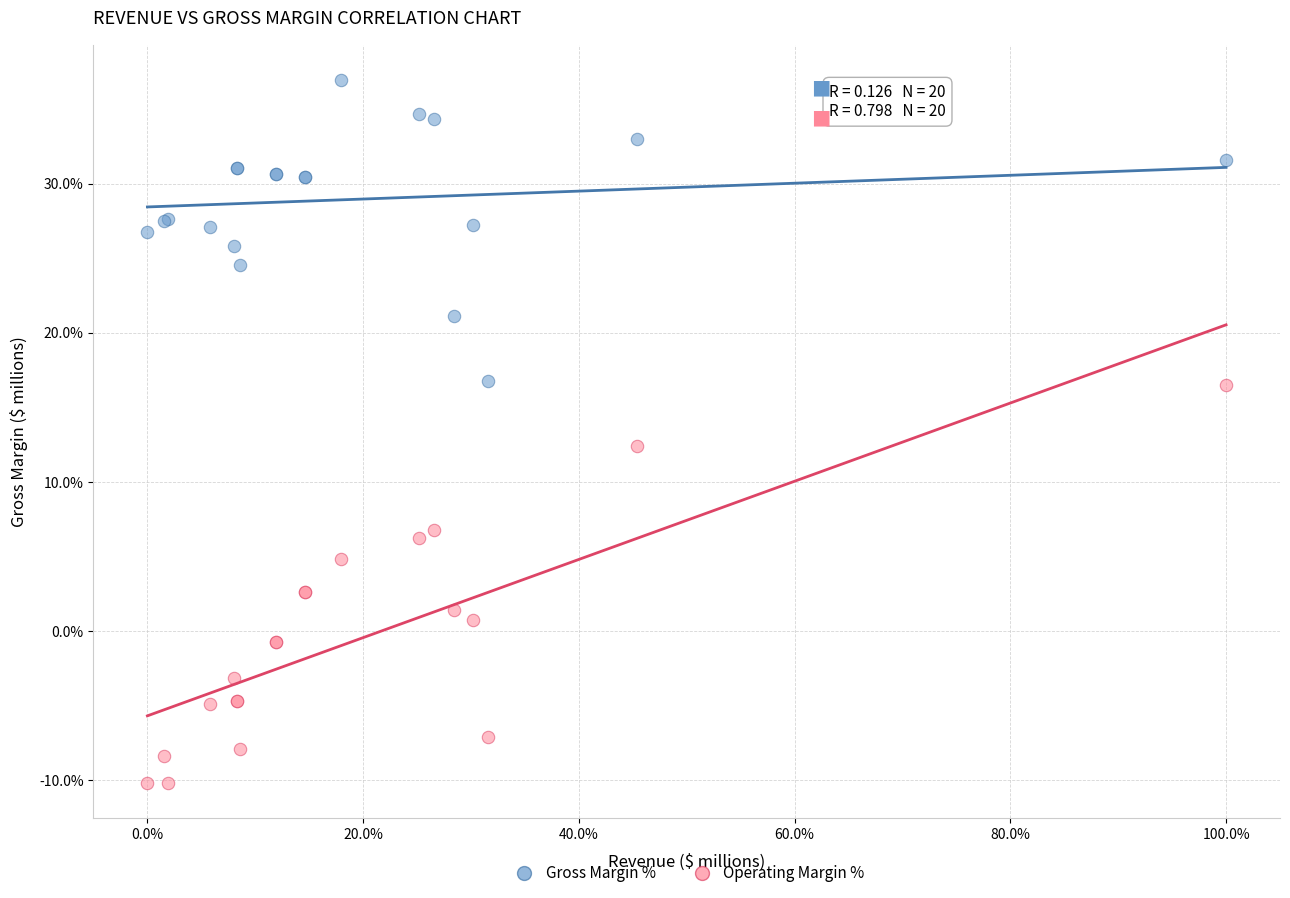

Which series reaches the minimum Y coordinate?

Operating Margin %